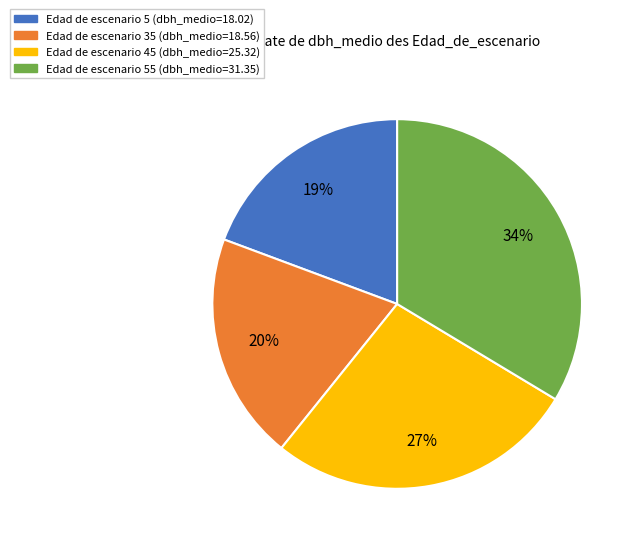

Is there a majority slice in this chart?

No